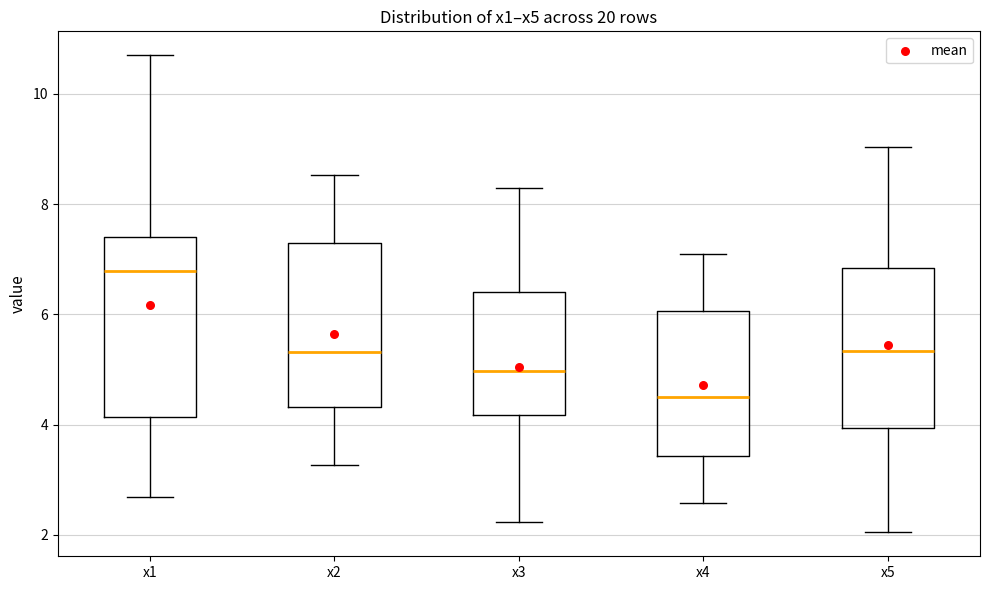

Reading left to right, transcribe this box plot: for each box, give where its median line is, the range the box spans, and where its two whiskers end, as read against the y-axis. The values are not printed on the chart, so give them approximately, as read against the axis.

x1: median 6.8, box 4.2 to 7.4, whiskers 2.6 to 10.6
x2: median 5.4, box 4.4 to 7.4, whiskers 3.2 to 8.6
x3: median 5.0, box 4.2 to 6.4, whiskers 2.2 to 8.2
x4: median 4.6, box 3.4 to 6.0, whiskers 2.6 to 7.0
x5: median 5.4, box 4.0 to 6.8, whiskers 2.0 to 9.0